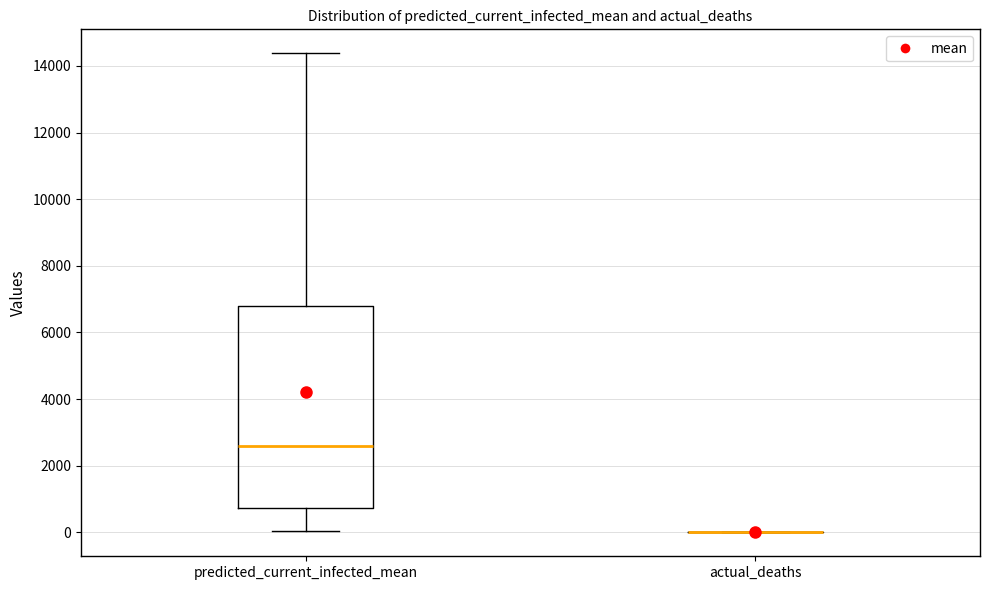

Reading left to right, transcribe this box plot: for each box, give where its median line is, the range the box spans, and where its two whiskers end, as read against the y-axis. The values are not printed on the chart, so give them approximately, as read against the axis.

predicted_current_infected_mean: median 2600, box 800 to 6800, whiskers 0 to 14400
actual_deaths: box collapsed to a line at 0, whiskers 0 to 0